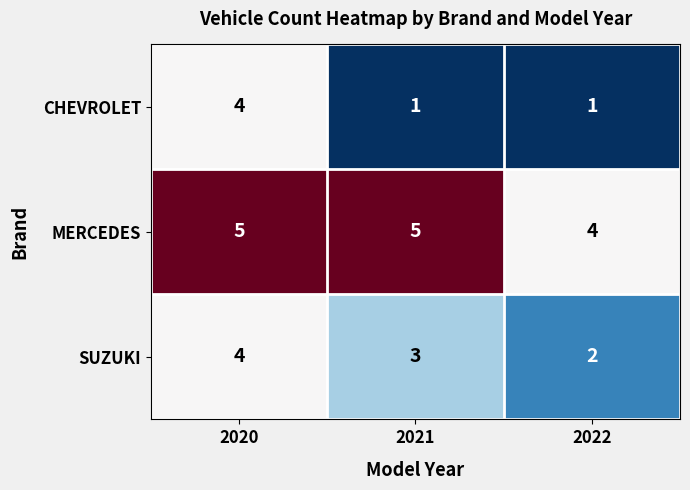

What is the spread (max minus min) of values at 2021?

4